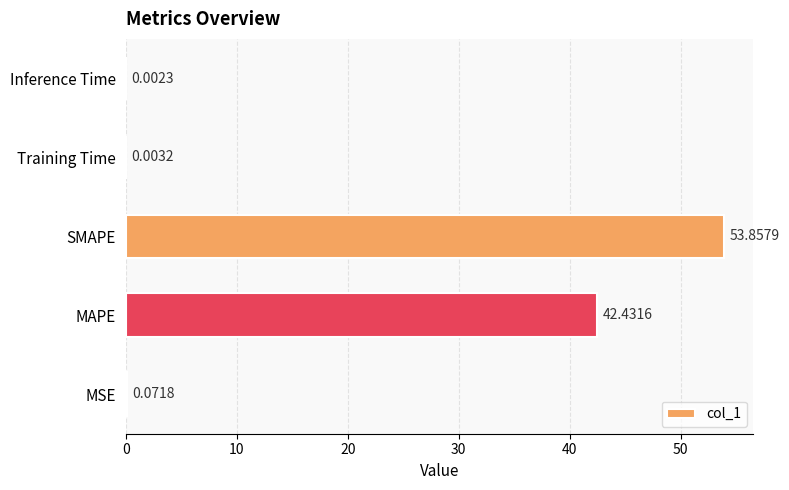

Which label corresponds to the largest value in the chart?

SMAPE